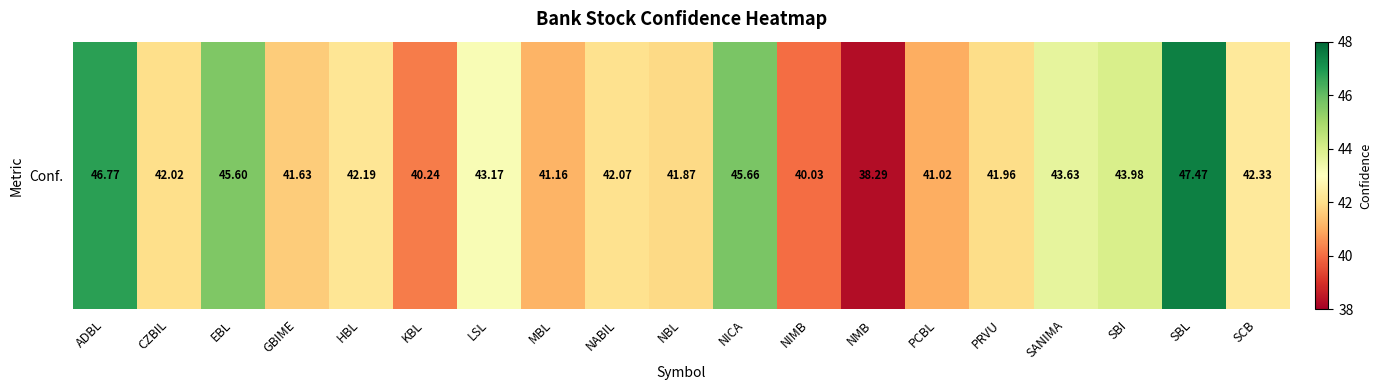

What is the ratio of the value at EBL to the value at GBIME?

1.1